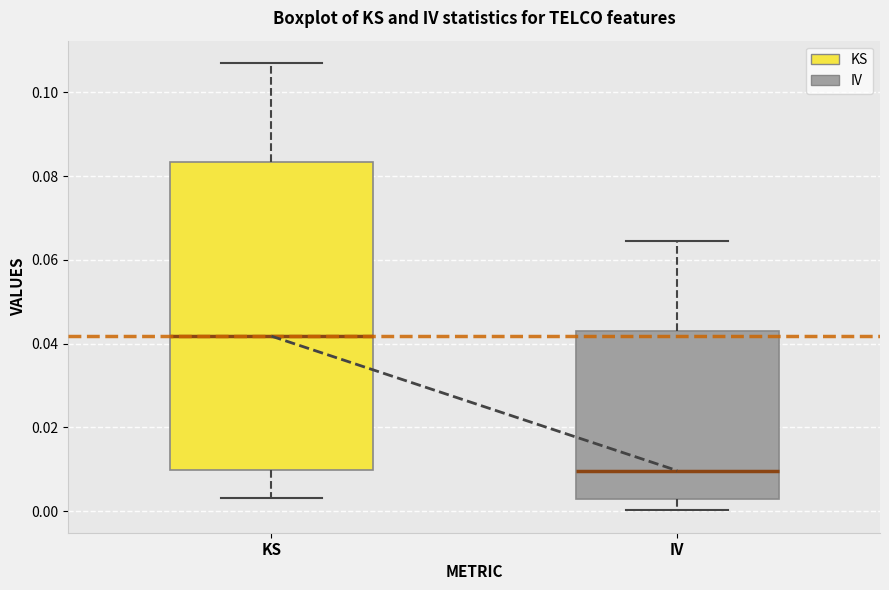

Where does the median line of the box for KS sit on the y-axis? The values are not printed on the chart, so give them approximately, as read against the axis.

0.042